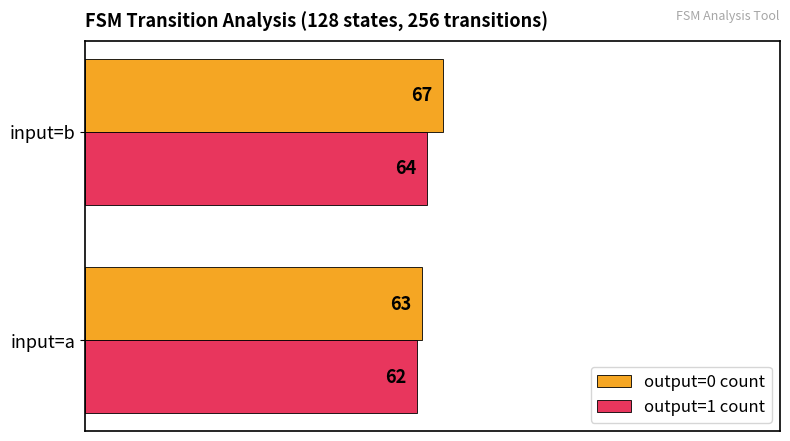

Which series has the largest range (max minus min)?

output=0 count